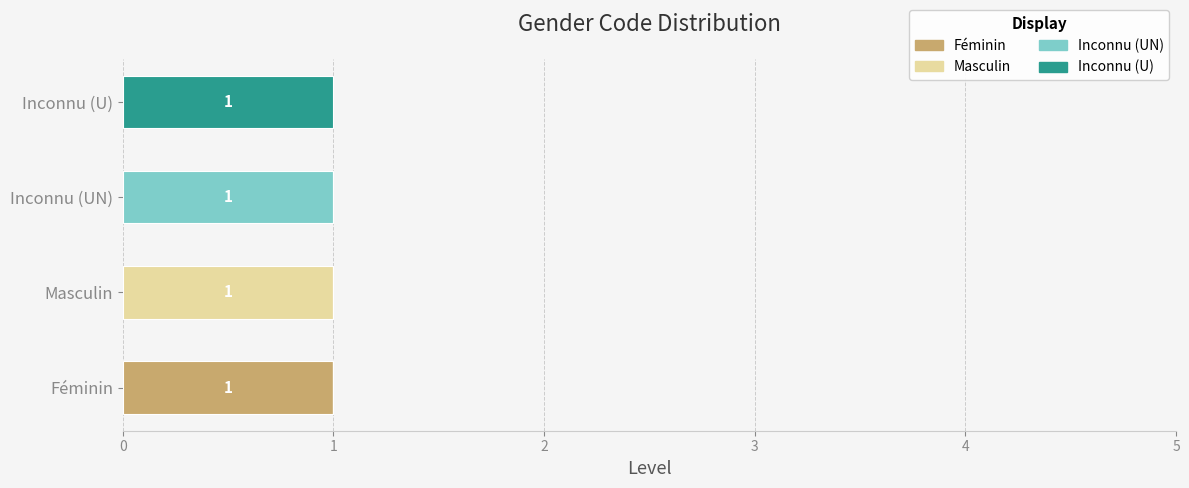

The value of Féminin at Féminin is 2. True or false?

False